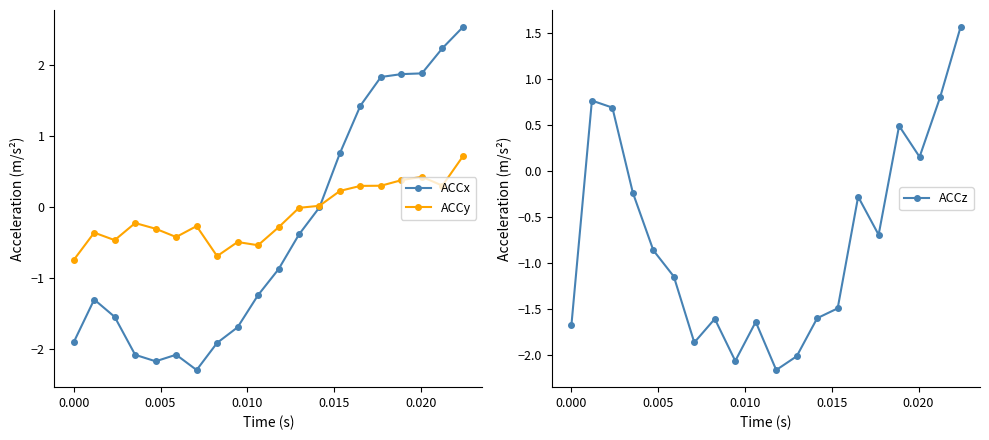

In ACCz, how many points are higher than both neighbors (excluding endpoints)?

5